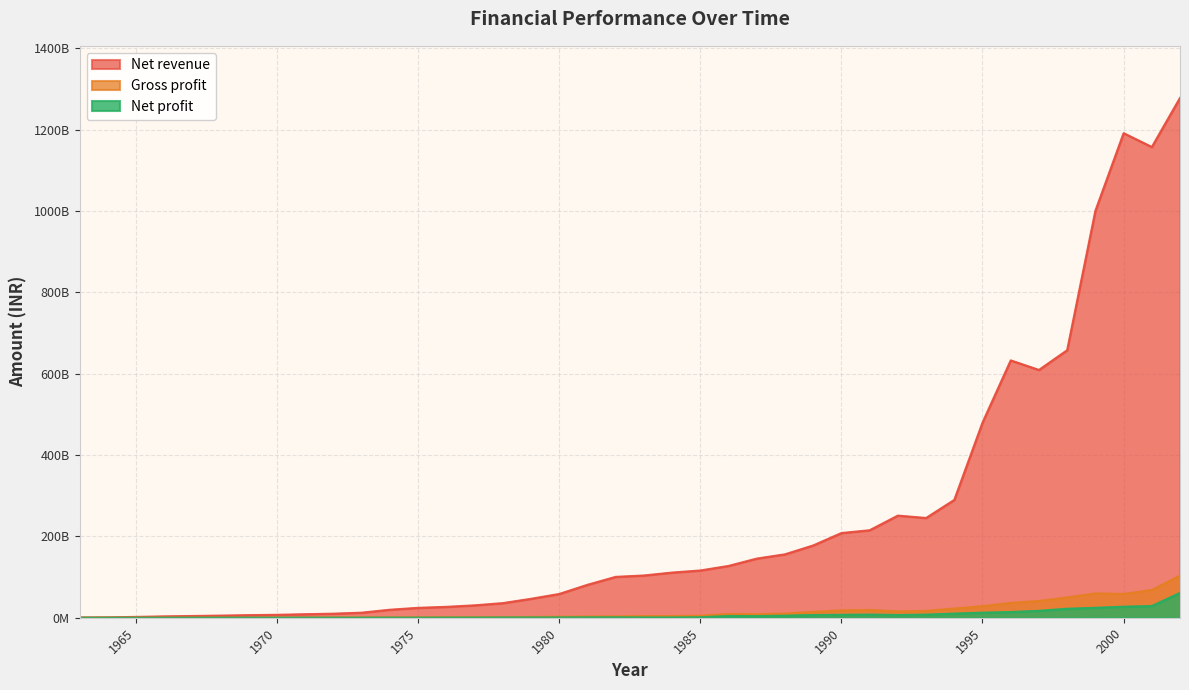

What are all the series names shown in the legend?

Net revenue, Gross profit, Net profit